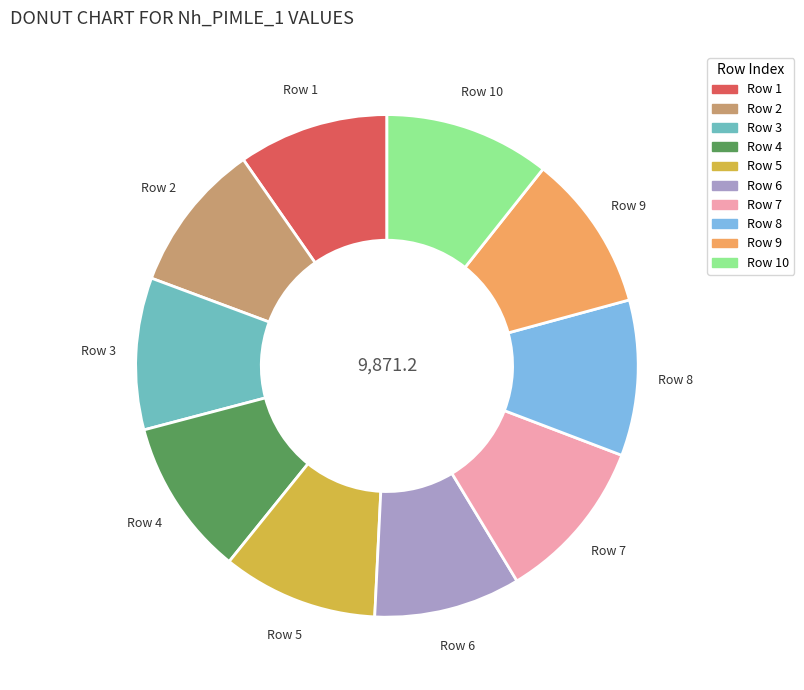

What is the ratio of the value at Row 10 to the value at Row 6?

1.1